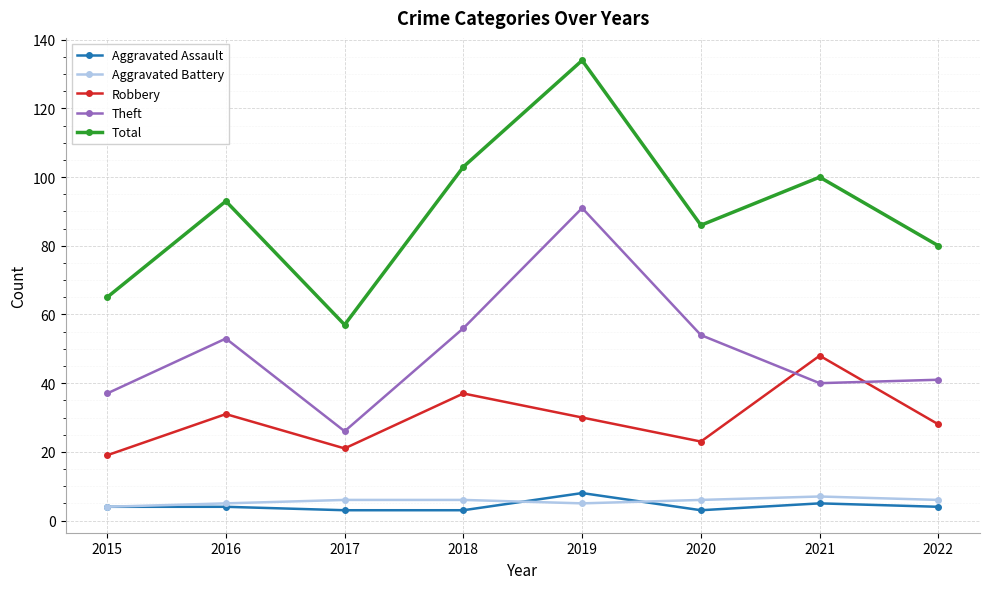

How many intersections are there between Theft and Robbery?

2